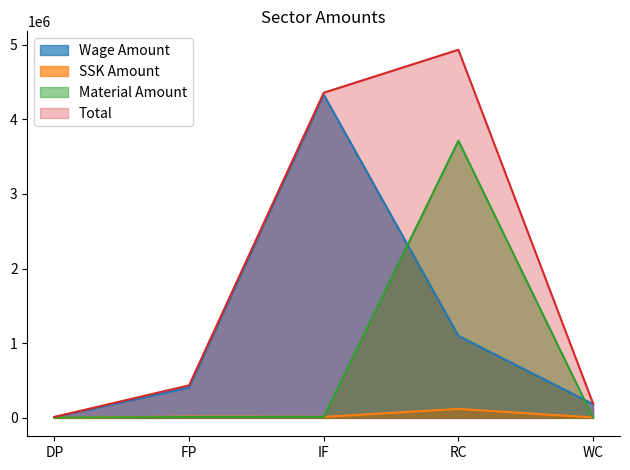

List the series in order of their peak value, lowest first.

SSK Amount, Material Amount, Wage Amount, Total